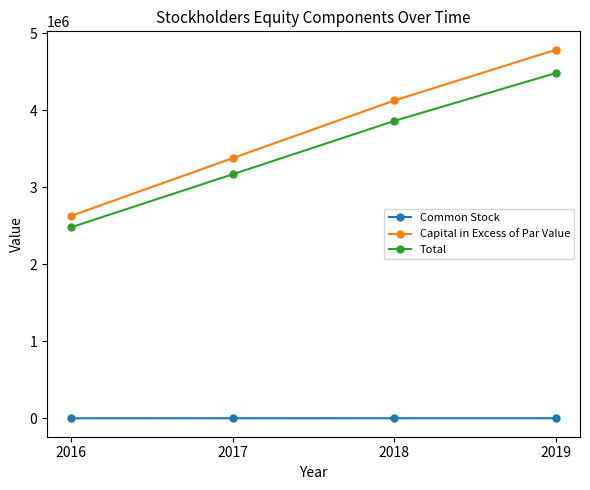

Which series has the widest spread of values?

Capital in Excess of Par Value